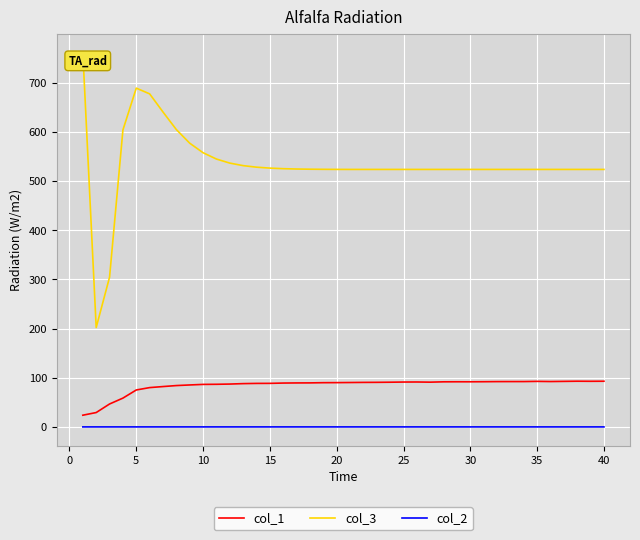

In col_3, how many points are lower than both neighbors (excluding endpoints)?

8